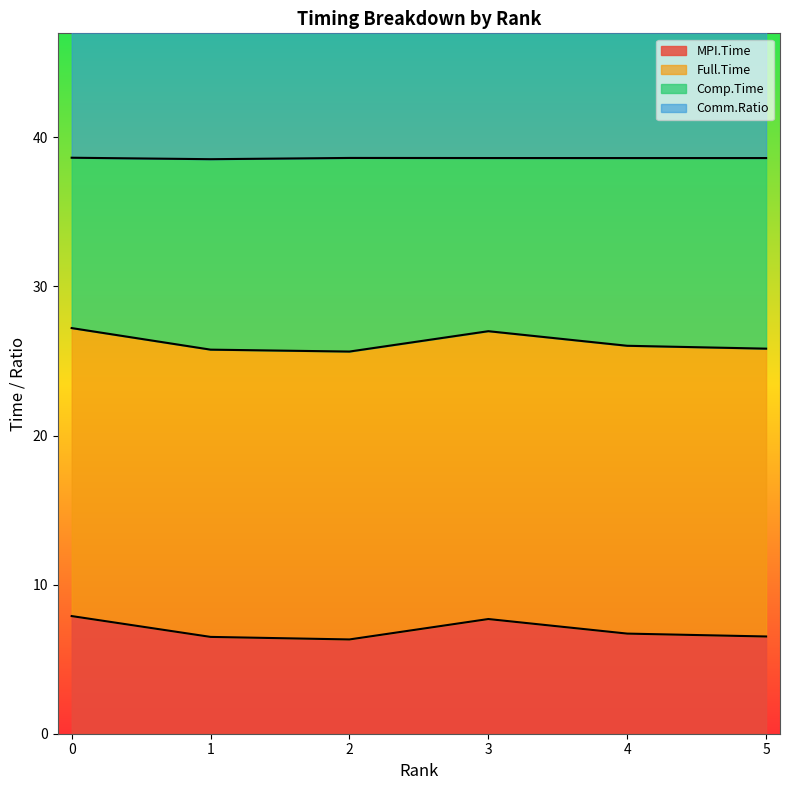

What is the total value across all series at 1?

143.0